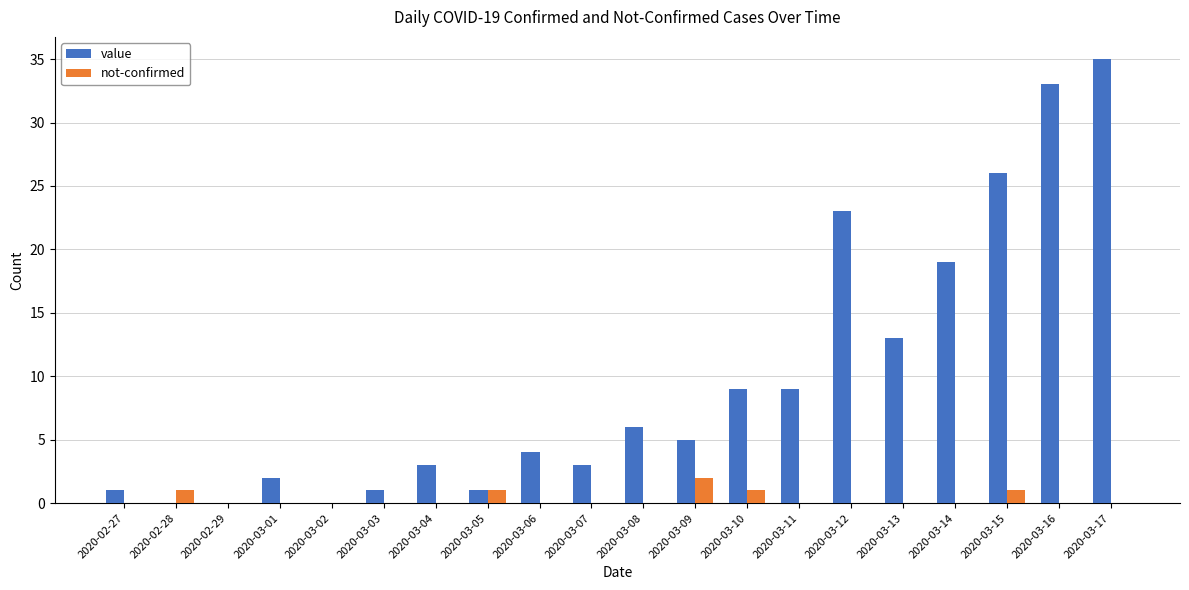

At which label does value first exceed 5?

2020-03-08